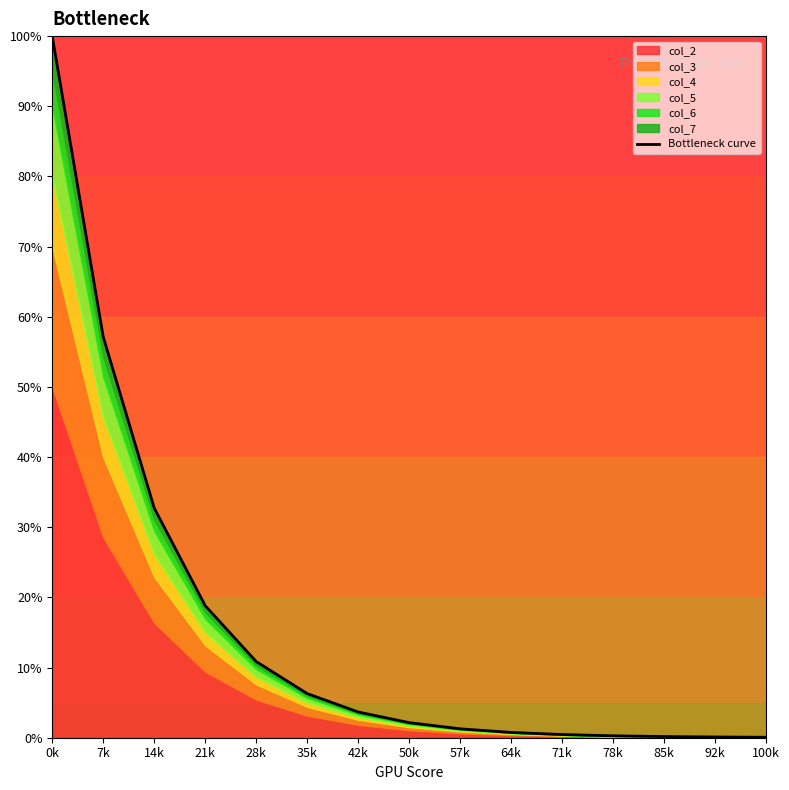

How many lines are shown in the chart?

1